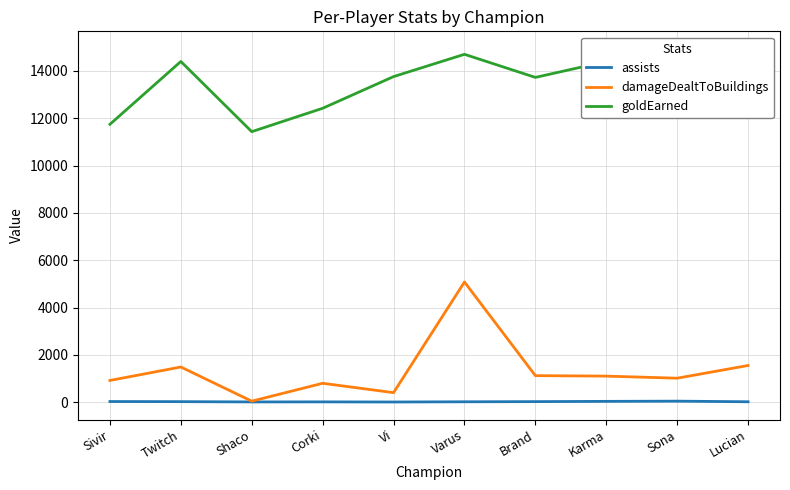

What is the label of the 7th point from the right?

Corki